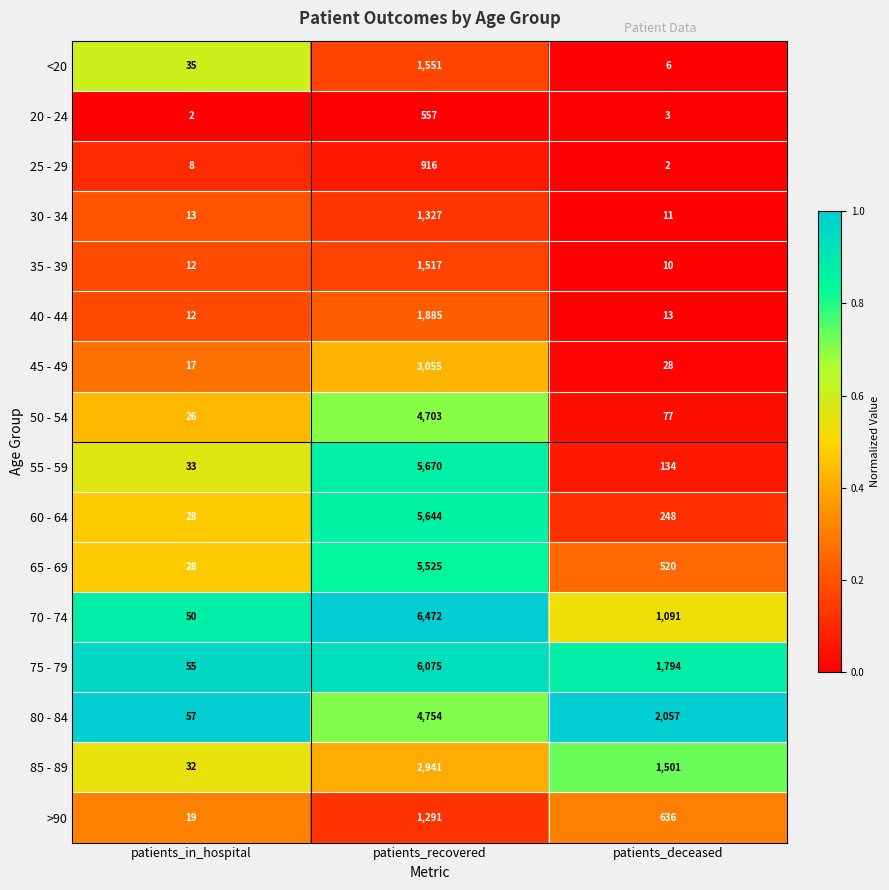

What is the sum of all 65 - 69 values?

6073